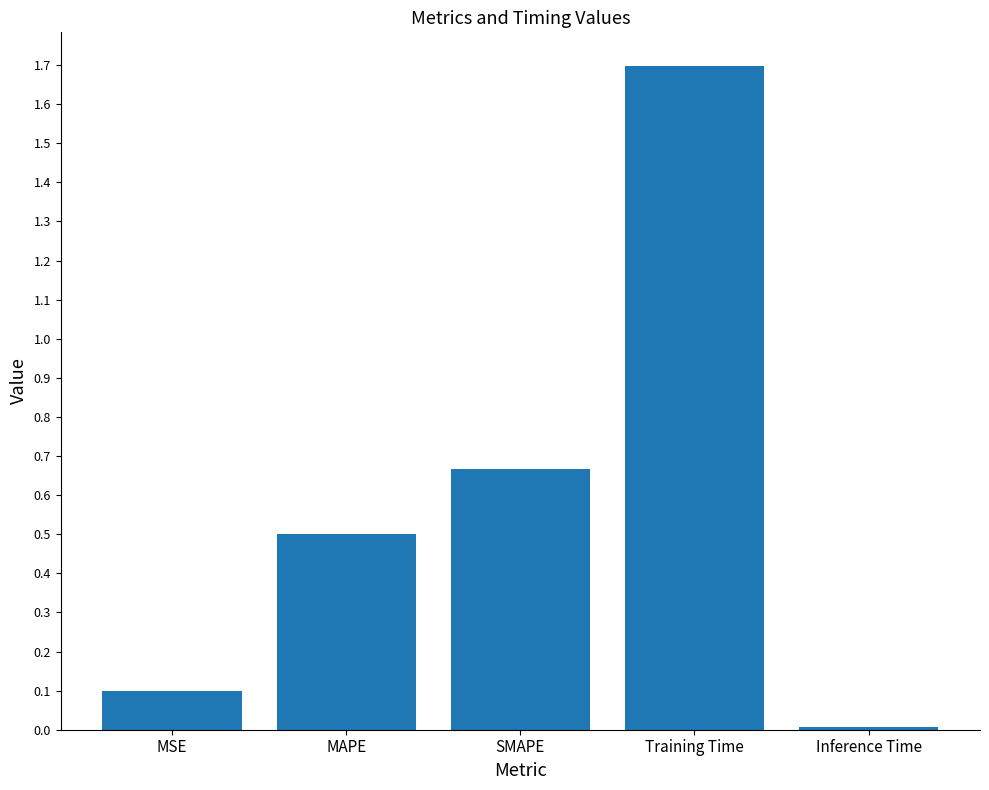

What is the sum of the values at Training Time and MAPE?

2.2